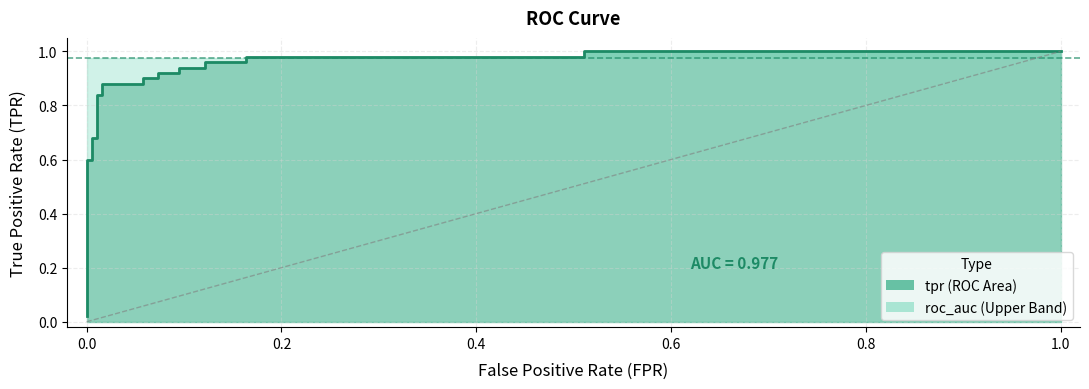

What is the sum of the roc_auc values at 4 and 5?

2.0